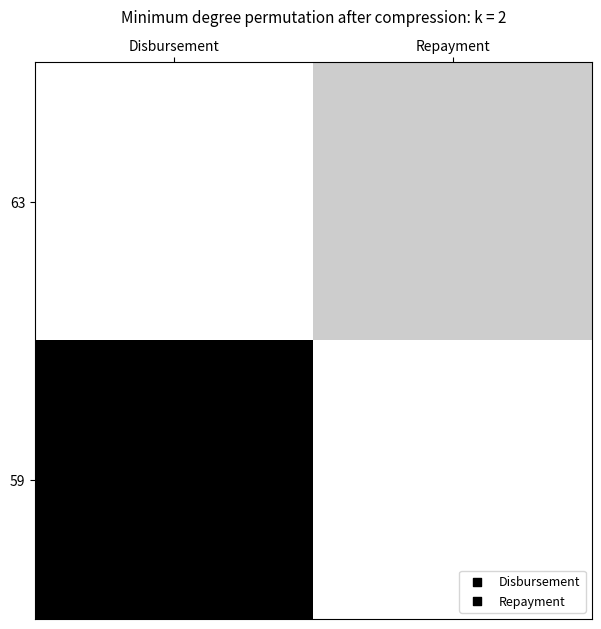

Which series changed the most between Disbursement and Repayment?

59